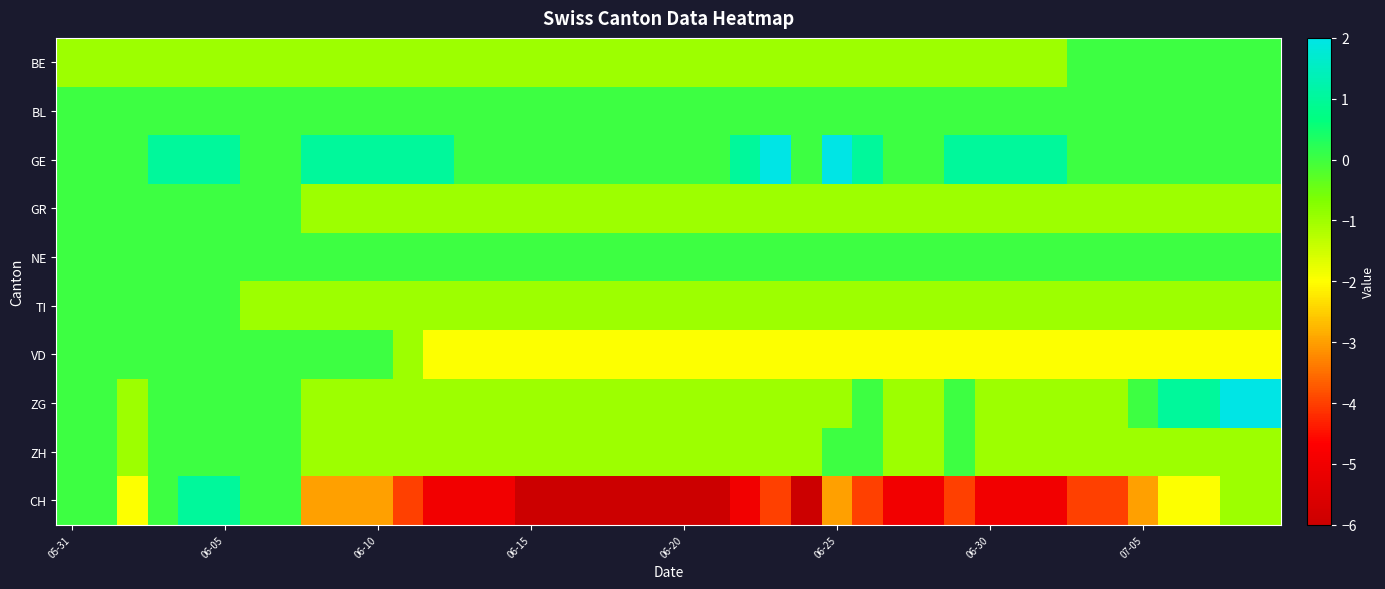

Which label corresponds to the largest value in the chart?

23